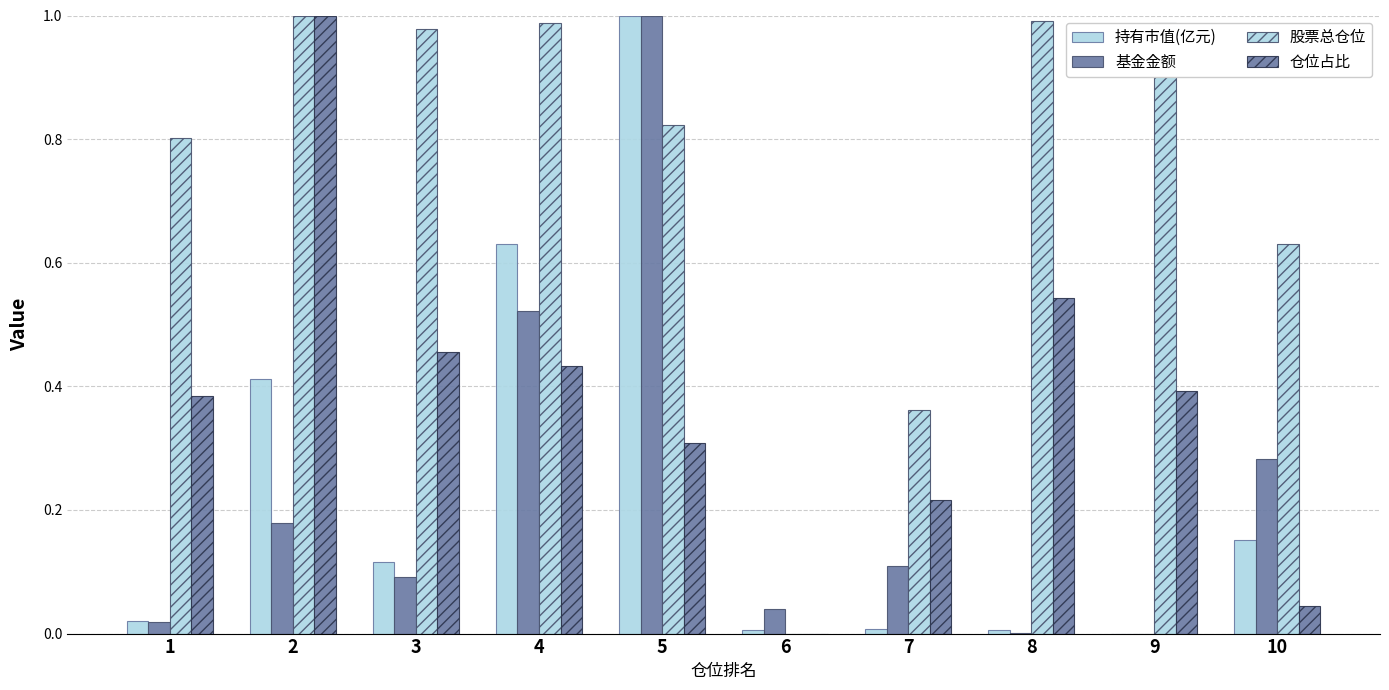

How many series are shown in this chart?

4